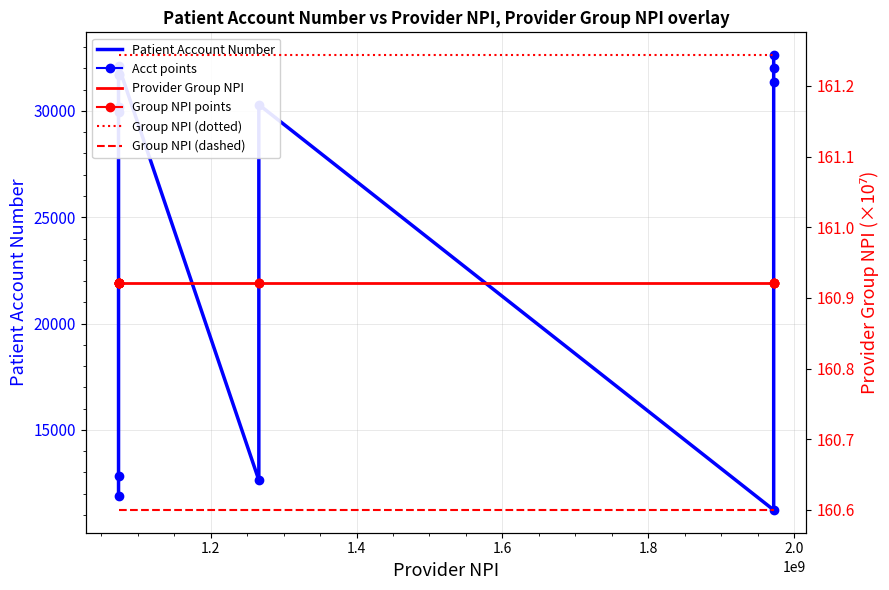

At how many categories does at least one series exceed 200?

13